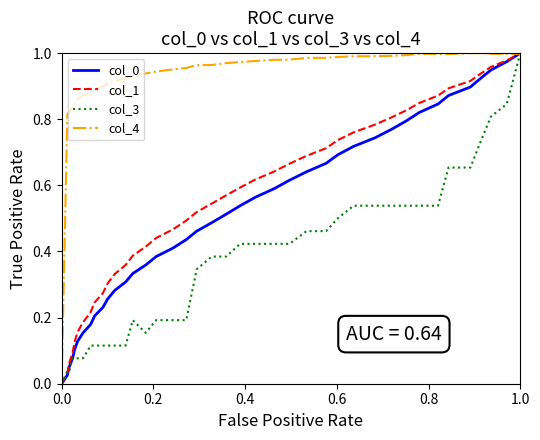

Which series has the largest total across all categories?

col_4